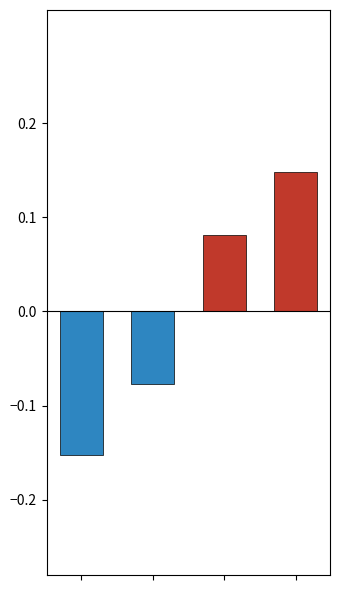

True or false: col_0_pos has a value of 0.0 at 2.

False